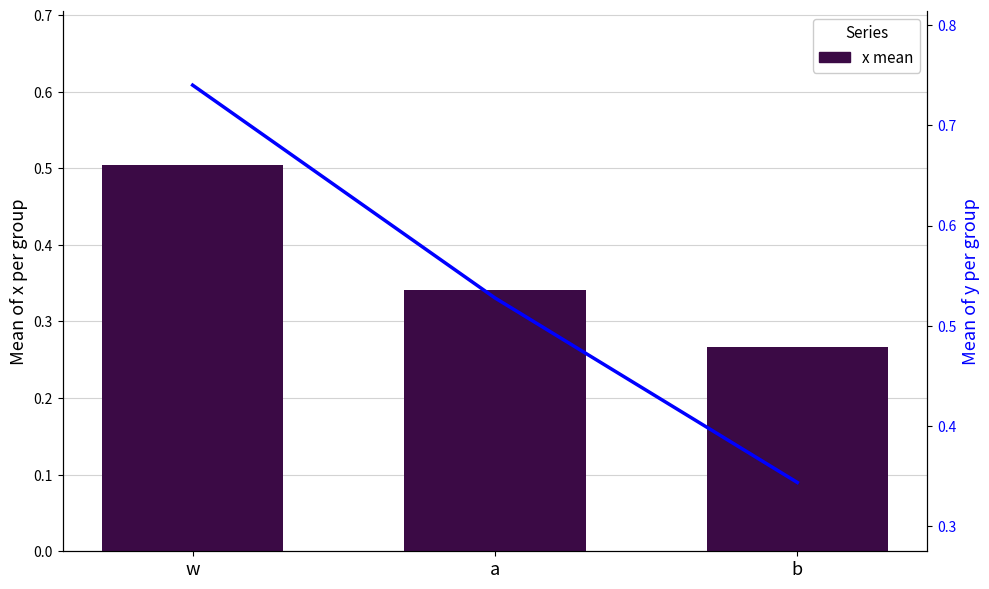

List the series in order of their overall mean, highest first.

y mean, x mean